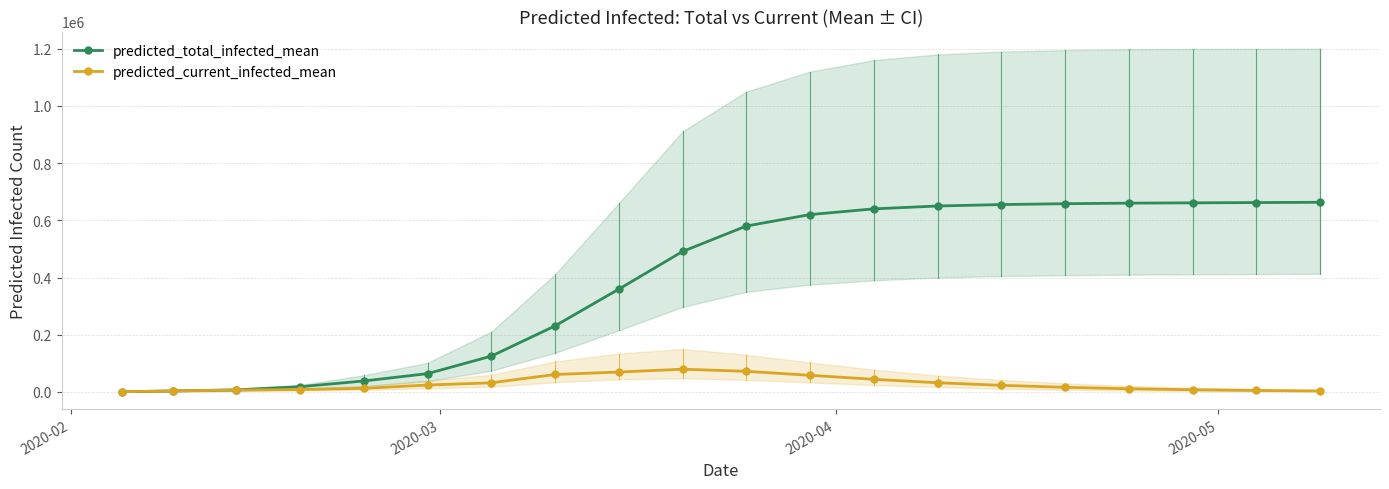

True or false: predicted_total_infected_mean and predicted_current_infected_mean cross at least once.

False